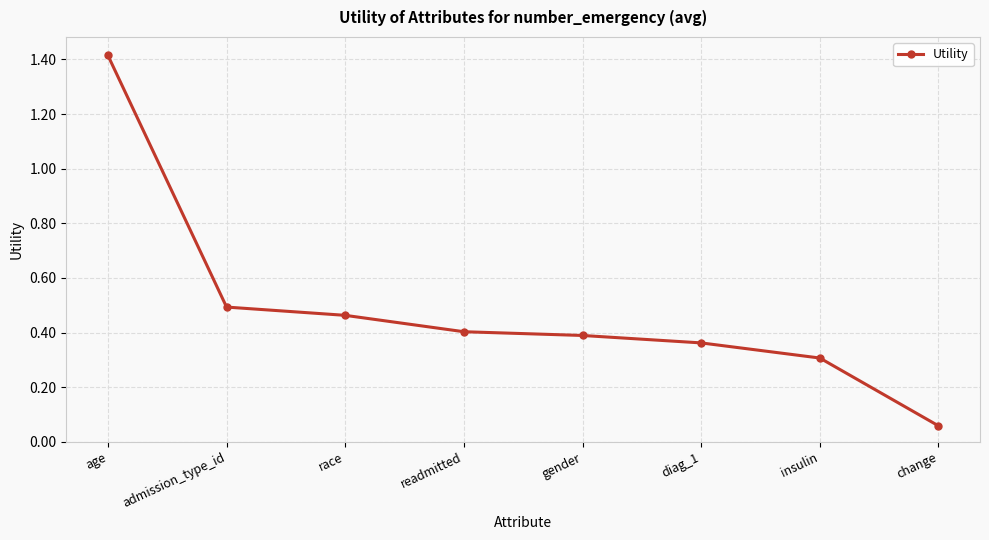

What is the difference between the maximum and minimum values?

1.4